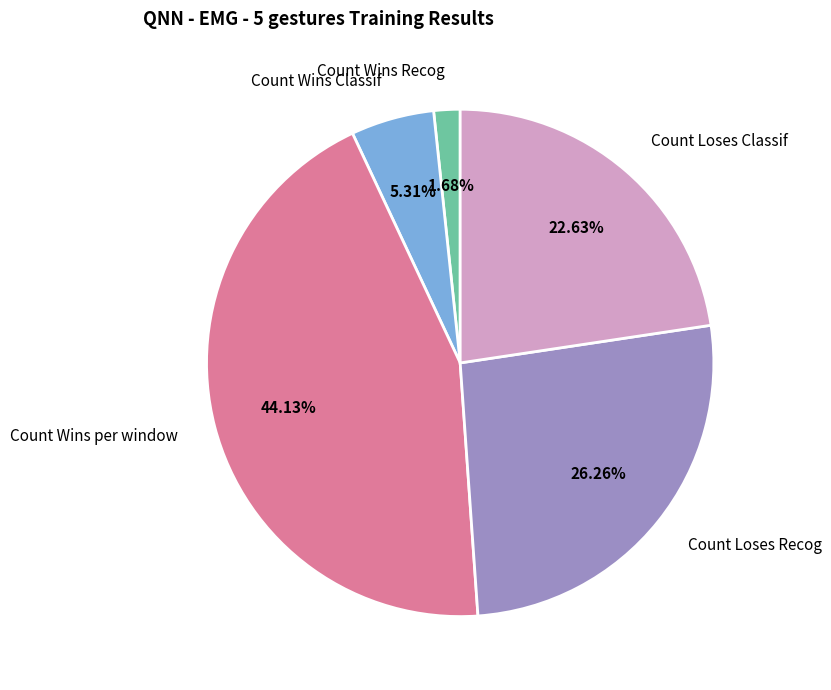

Between Count Loses Classif and Count Wins Classif, which is larger?

Count Loses Classif